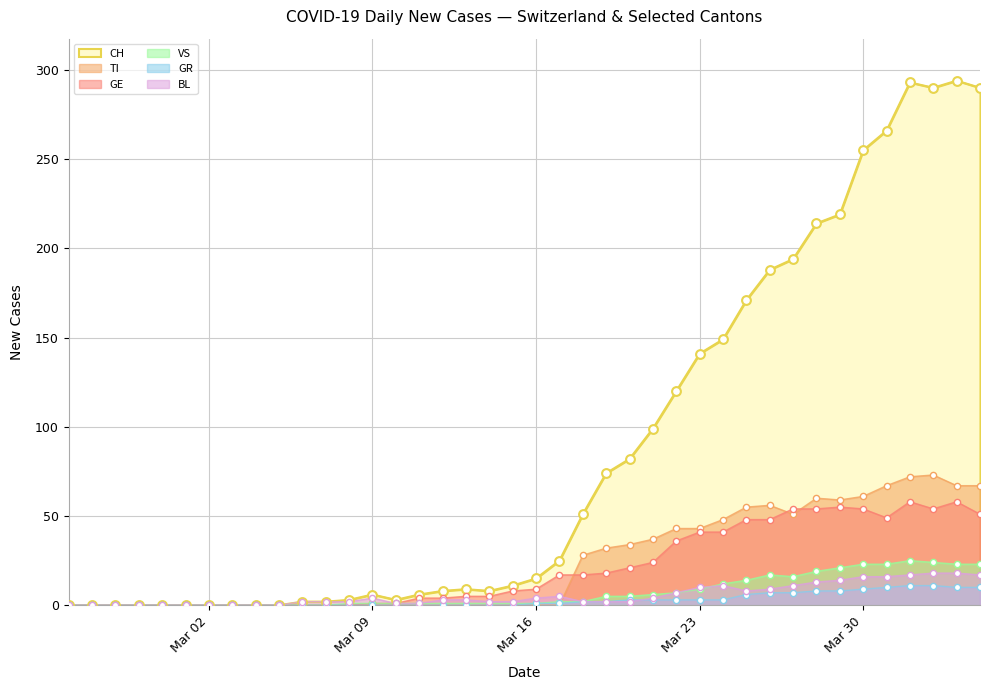

What is the total value across all series at 2020-03-12?

16